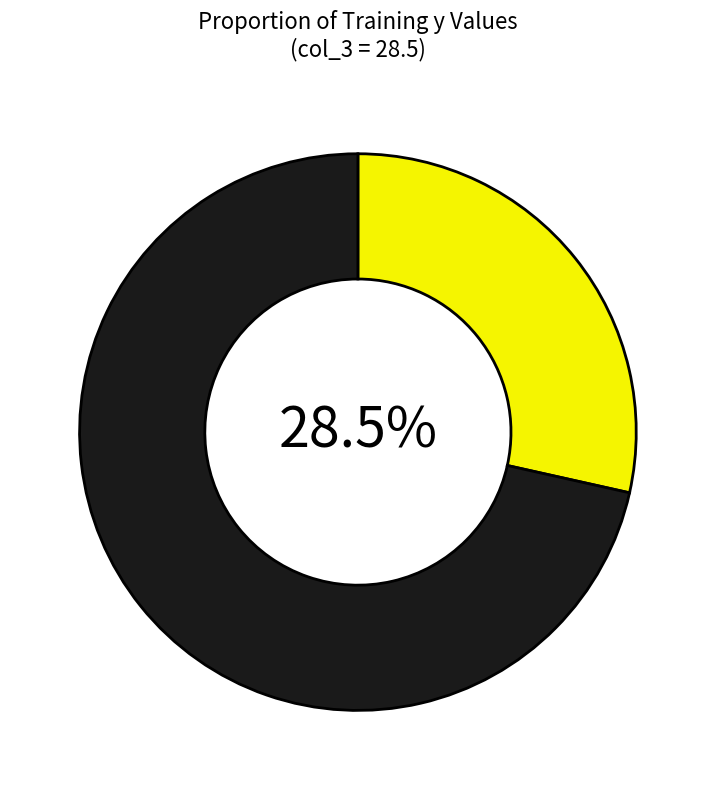

How many slices are in this pie chart?

2